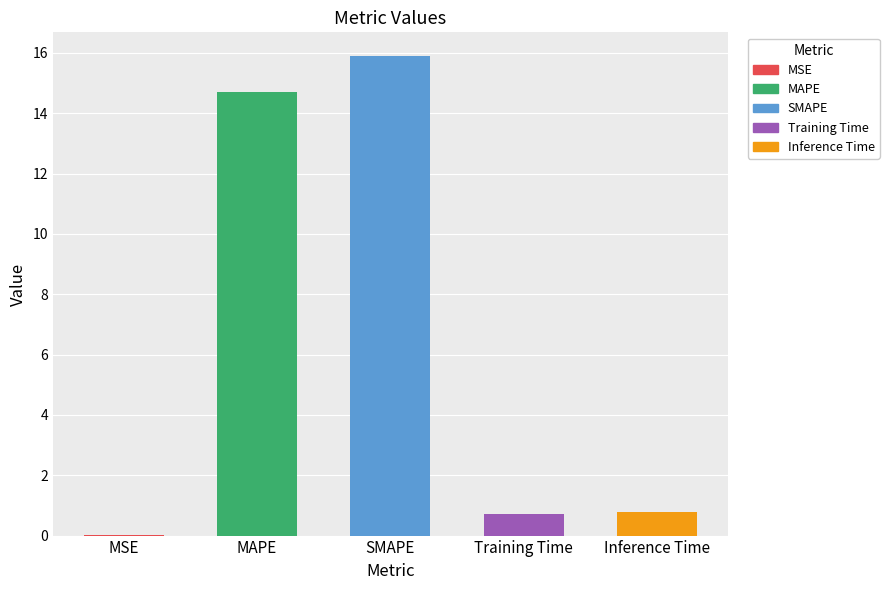

The value at SMAPE is 24.7. True or false?

False